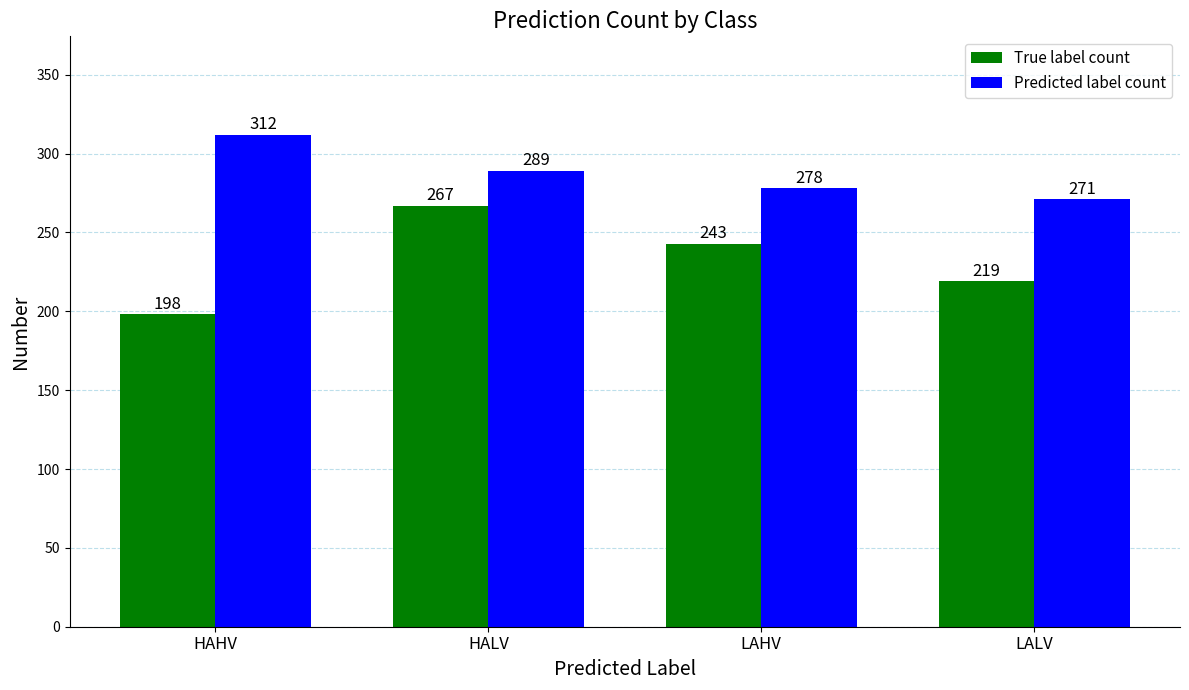

What is the difference between the second highest and second lowest values in the Predicted label count series?

11